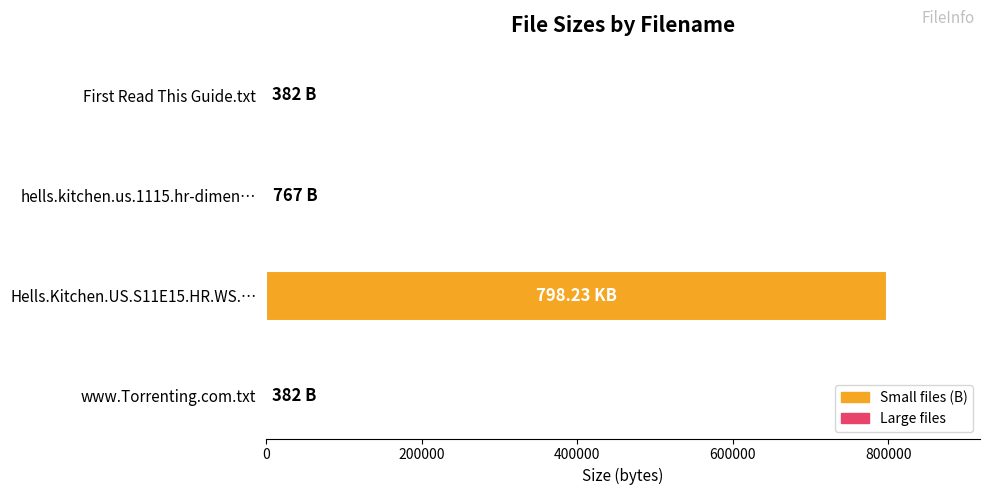

What is the sum of all values?

799759.5